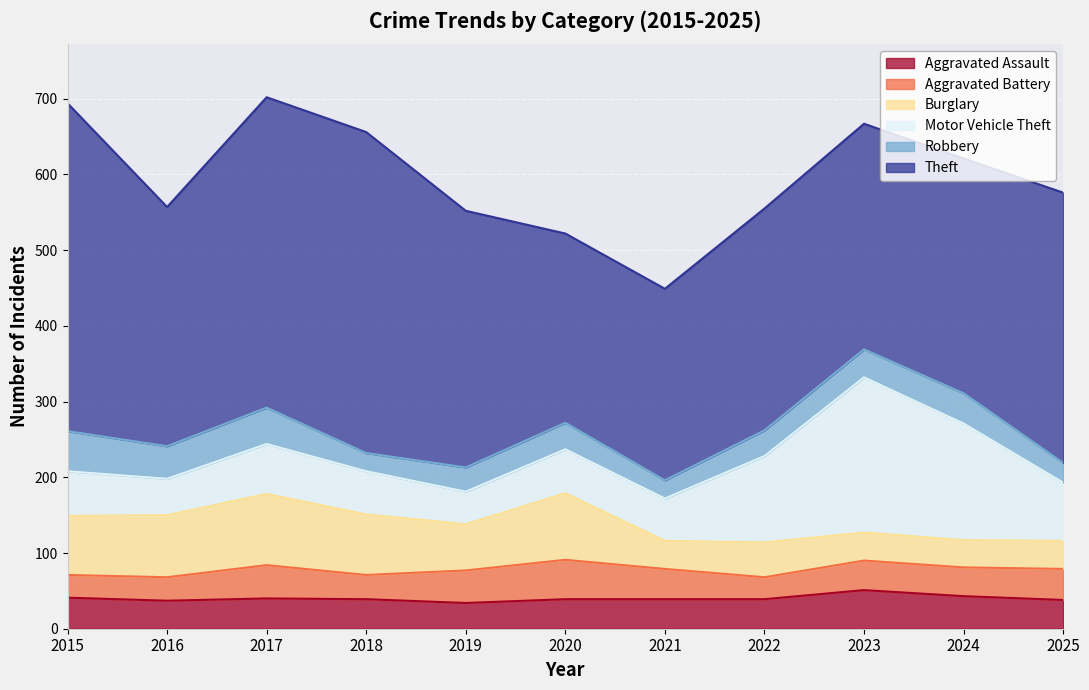

What is the value of the Robbery point at the 3rd from the left?

48